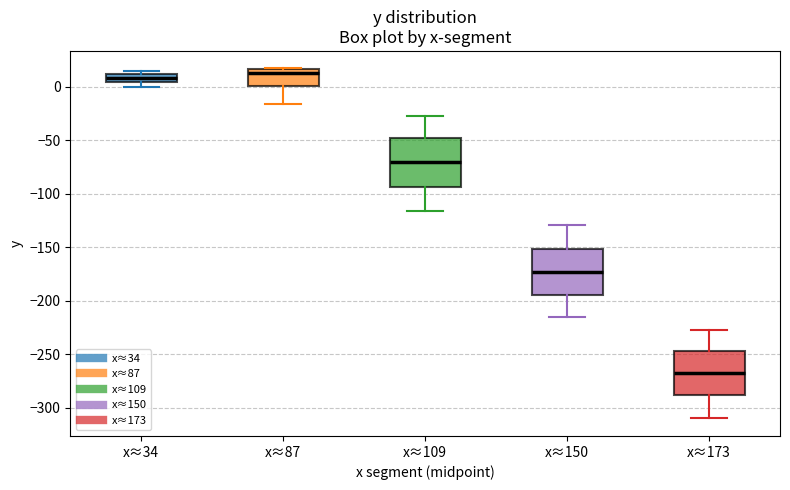

Which box's median line is the lowest?

x≈173